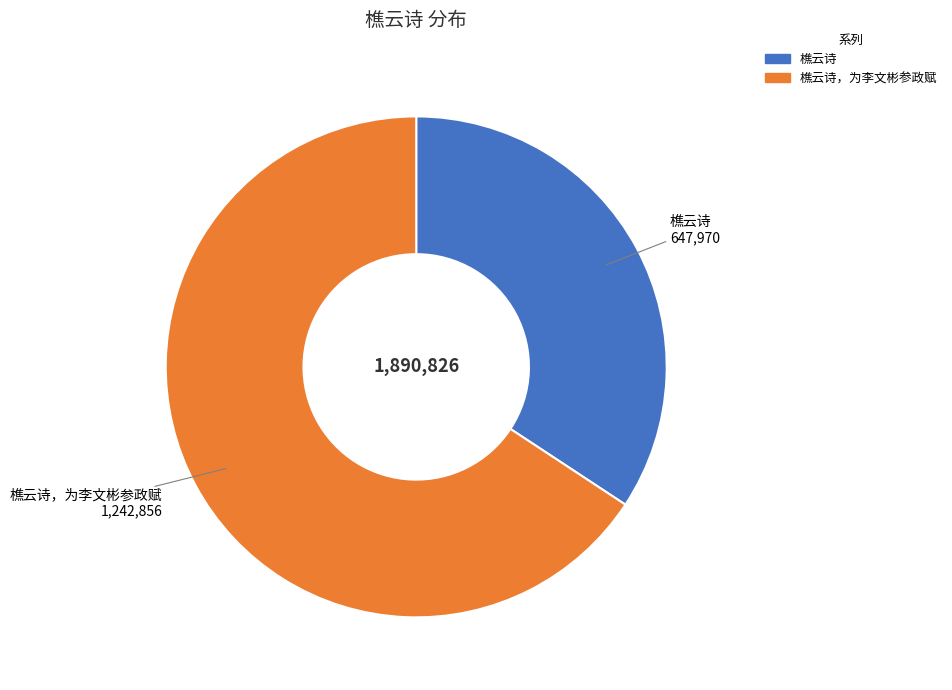

Is there a majority slice in this chart?

Yes